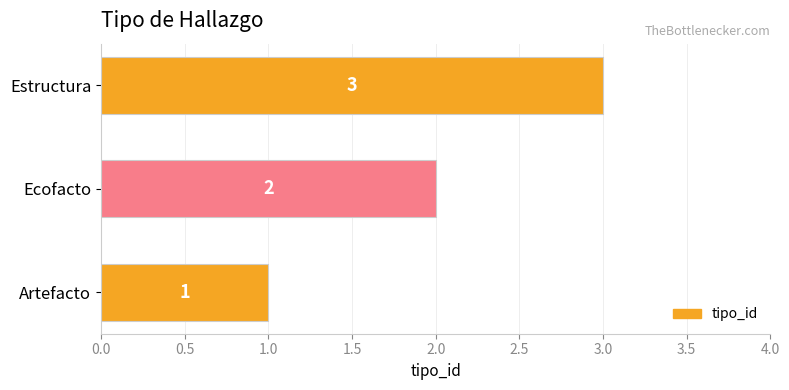

What is the approximate value at Estructura?

3